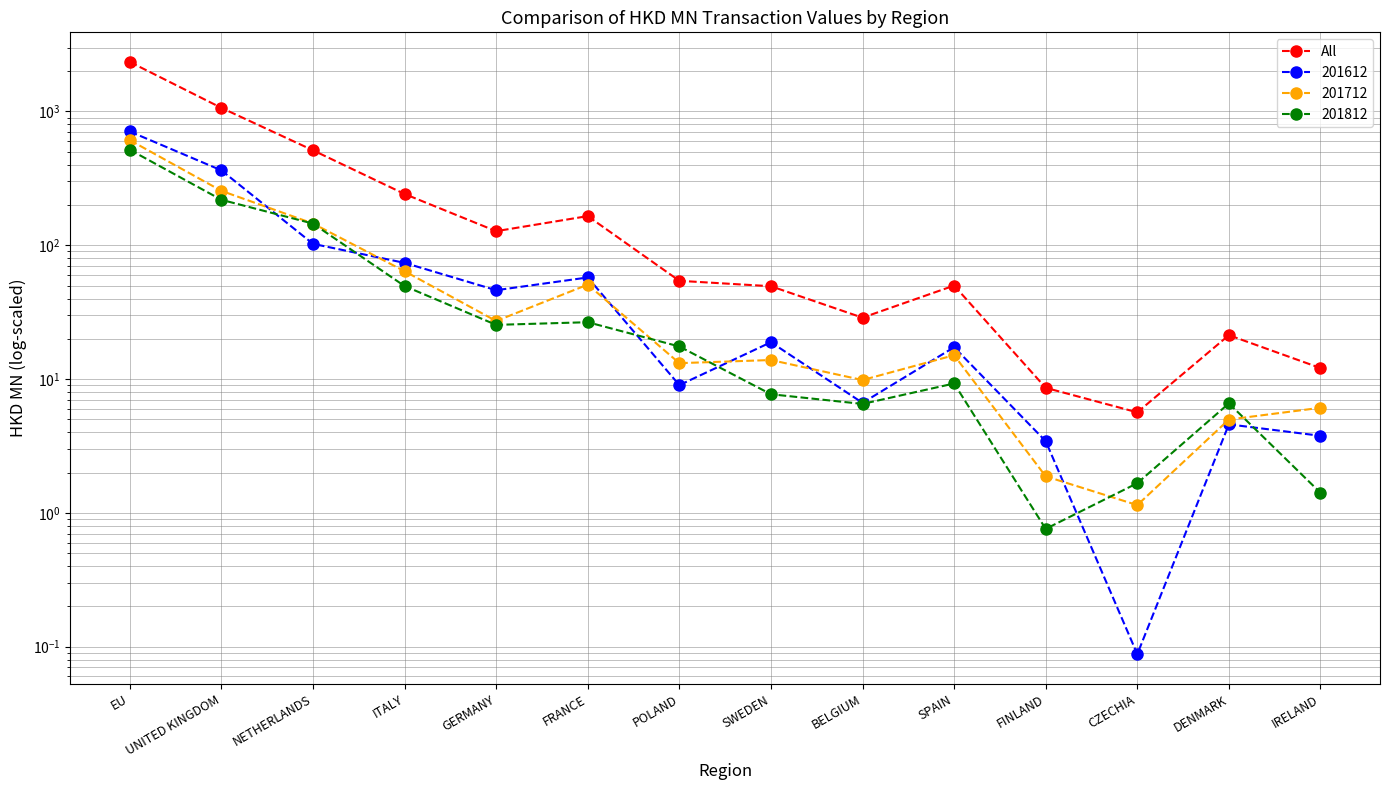

Count the number of categories in the chart.

14